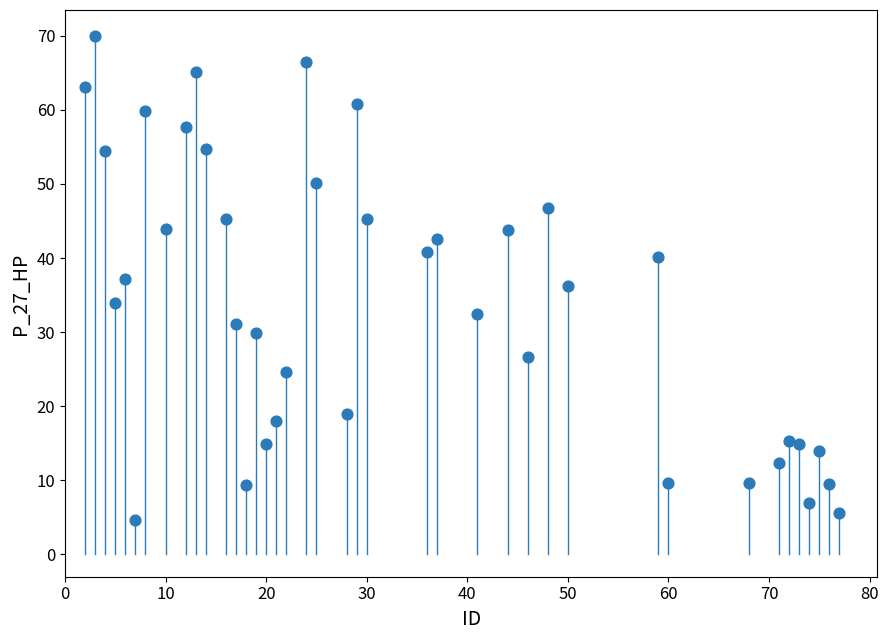

What is the range of X values (max minus min)?

75.0